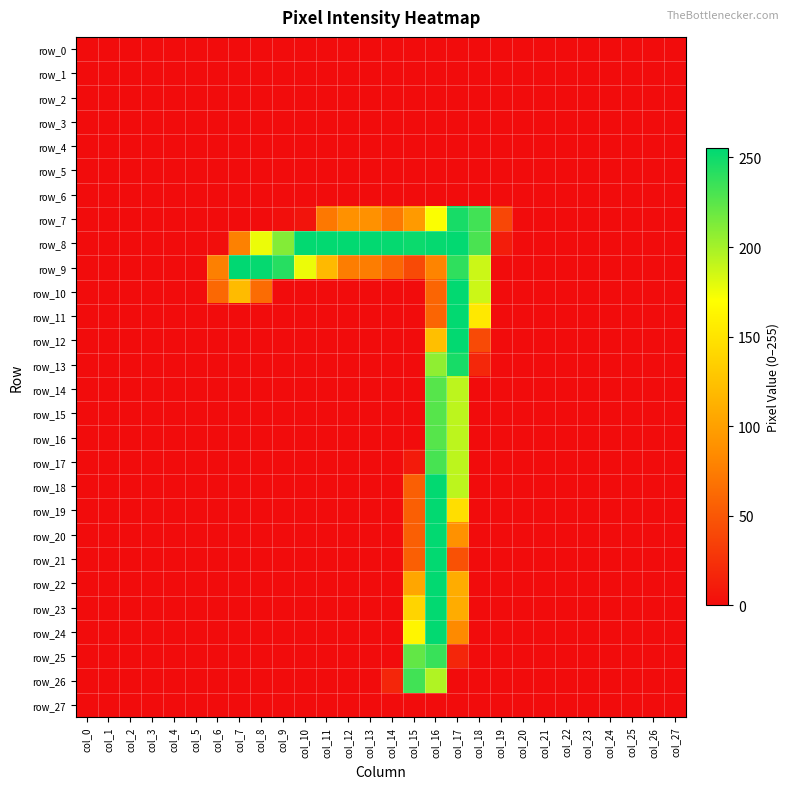

Which category has the lowest value across all series?

col_0